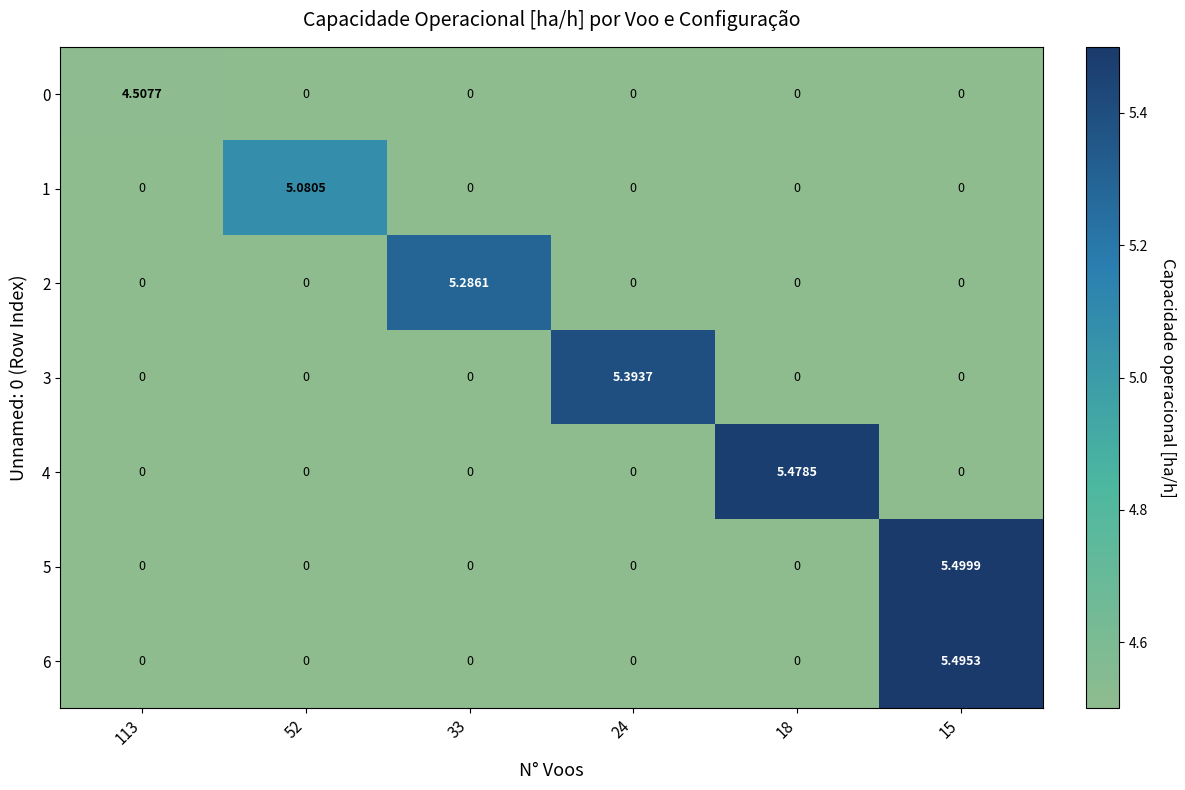

How many values in 1 are above zero?

1